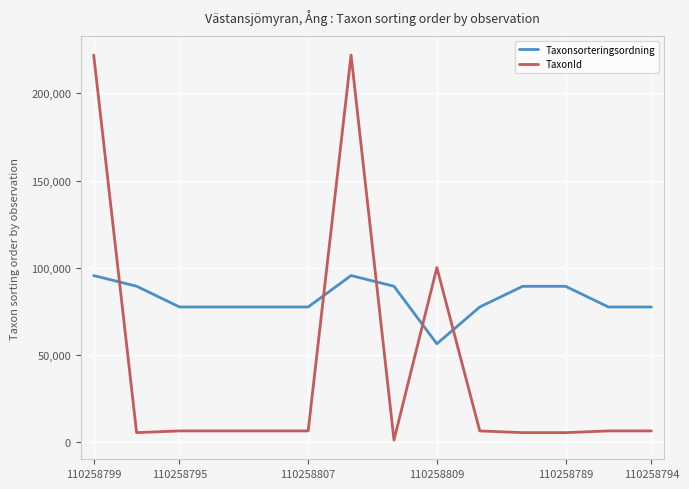

Which series has the largest total across all categories?

Taxonsorteringsordning